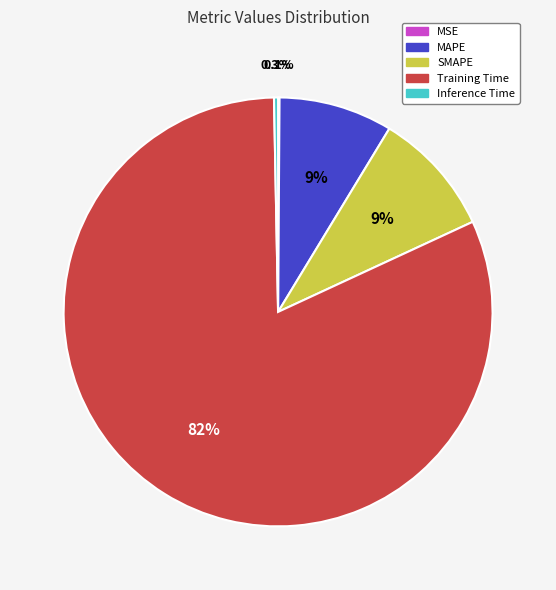

Which category has the biggest portion of the pie?

Training Time